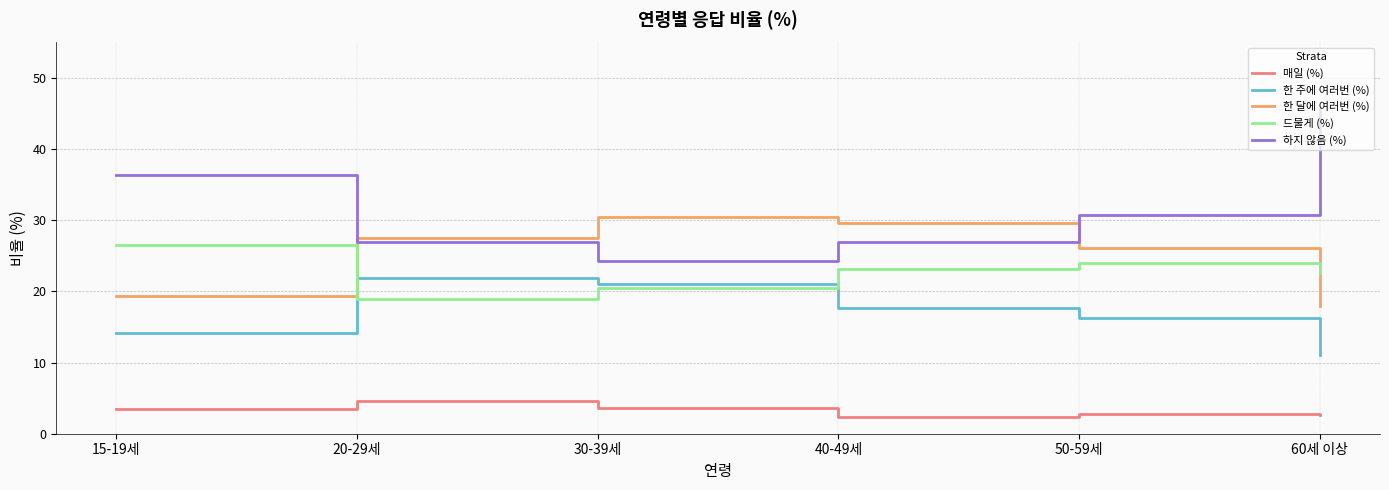

Does the chart display data point markers on the line(s)?

No